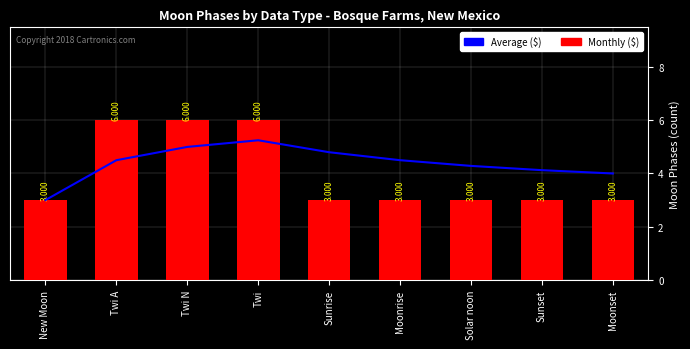

True or false: Average ($) has a value of 4.3 at Solar noon.

True